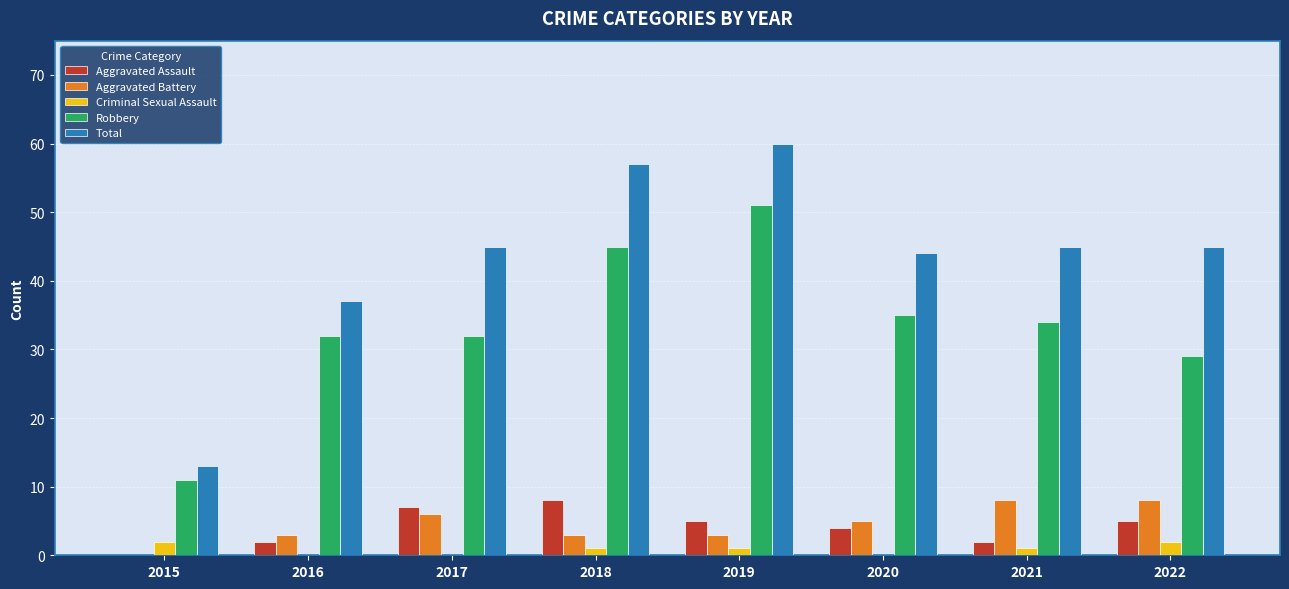

What is the average value of the Total series?

43